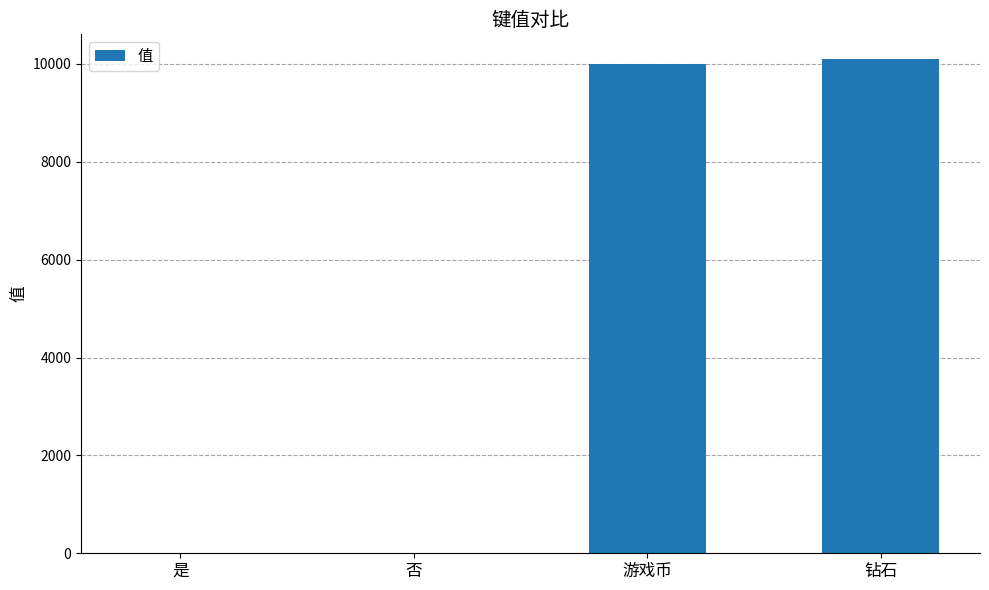

What is the sum of the values at 钻石 and 否?

10101